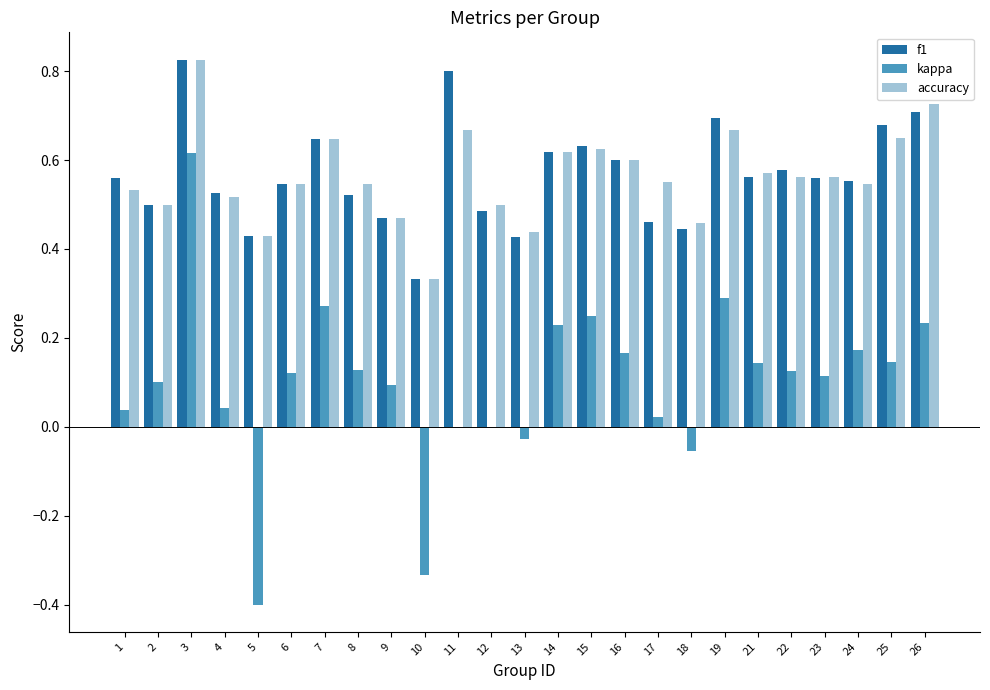

What is the sum of all kappa values?

2.5